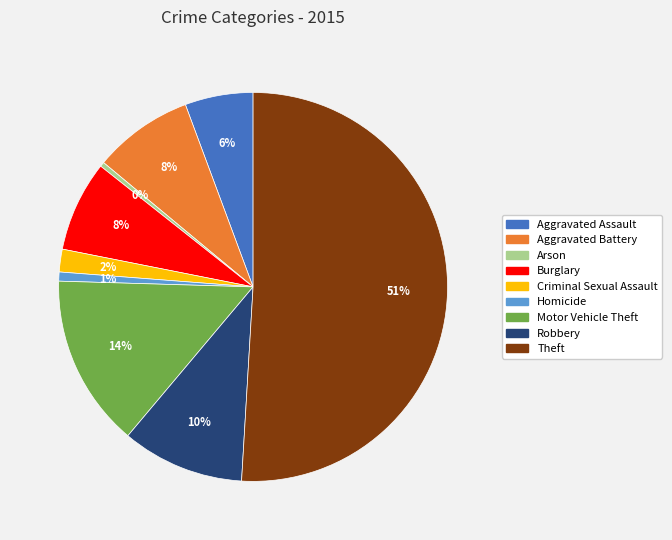

To the nearest percent, what is the average slice percentage?

11%